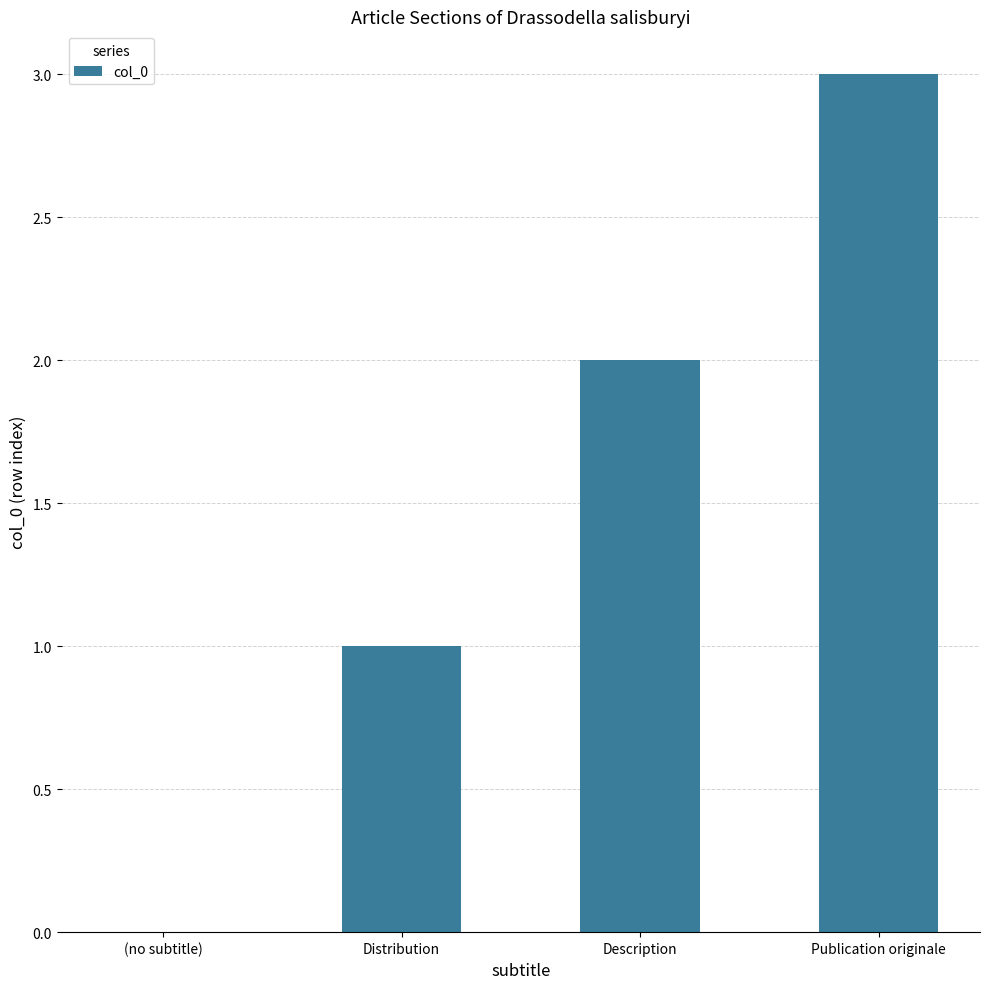

The value at Description is 2. True or false?

True